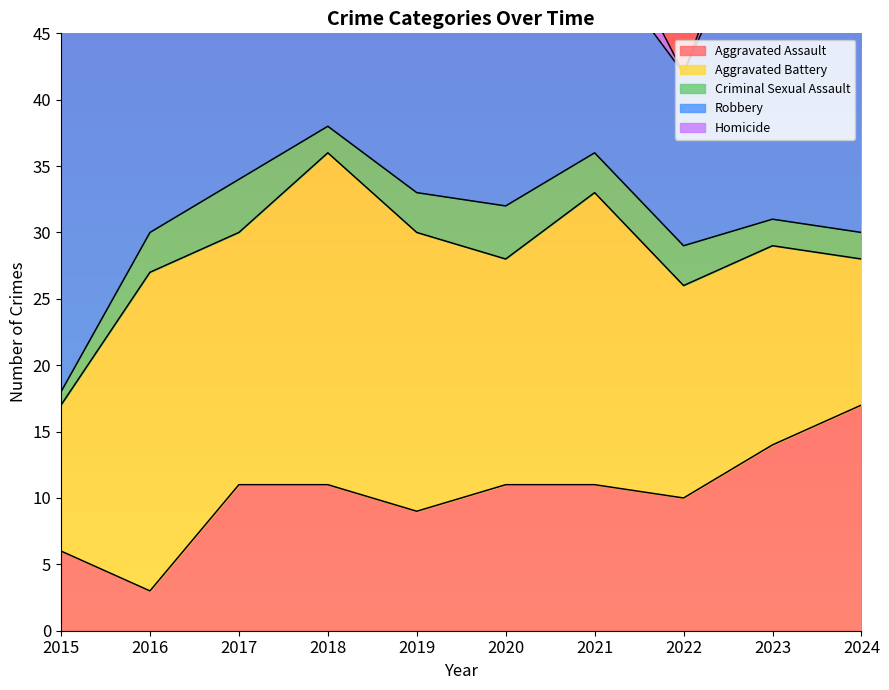

True or false: Criminal Sexual Assault and Aggravated Assault intersect in this chart.

False